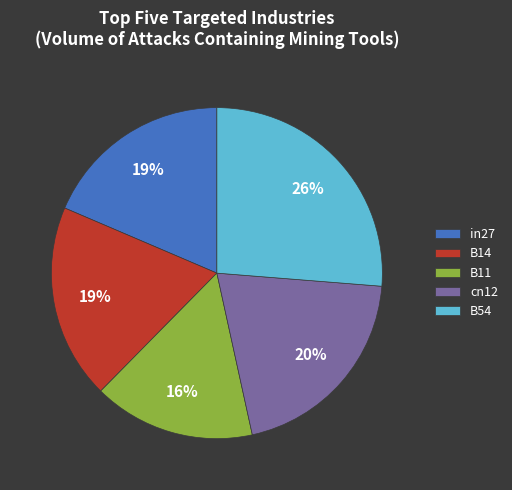

Do cn12 and B14 together represent more than half of the pie?

No